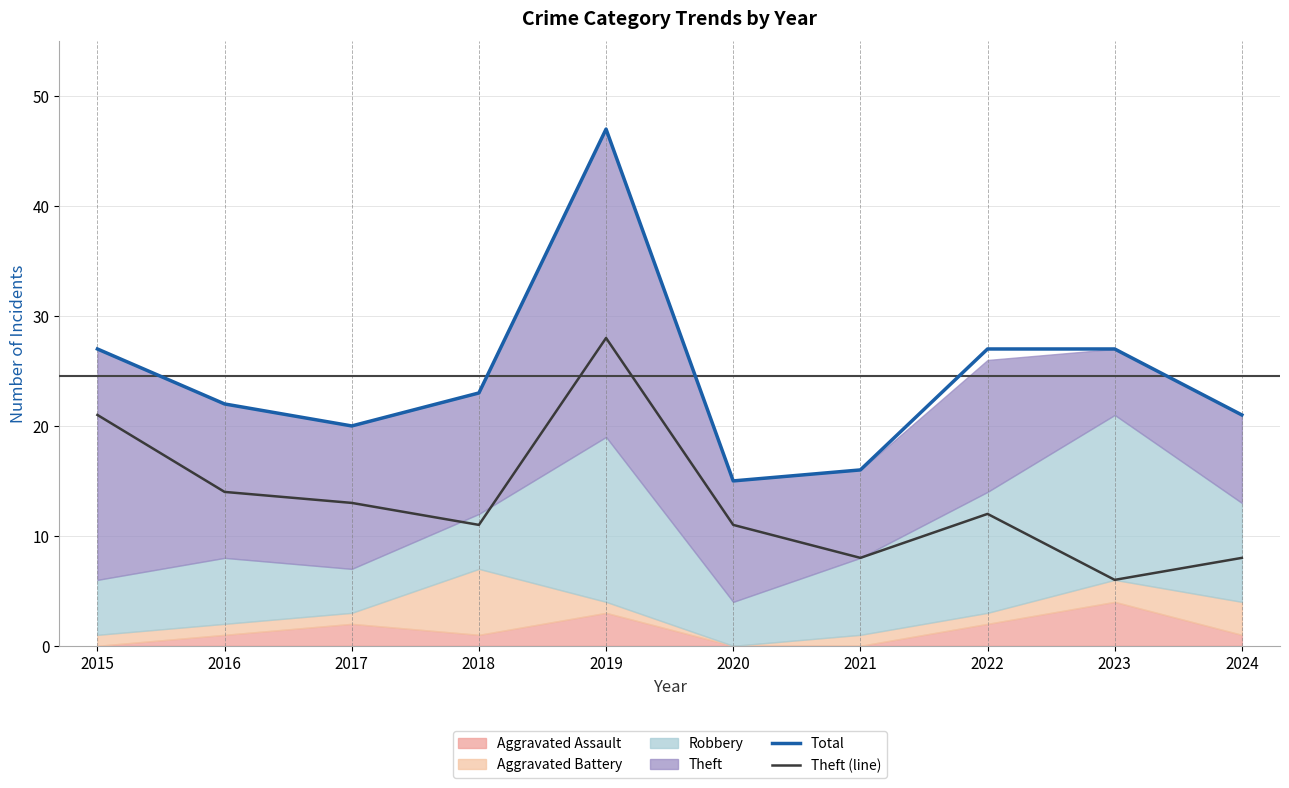

What is the value of the Theft (line) point at the 4th from the left?

11